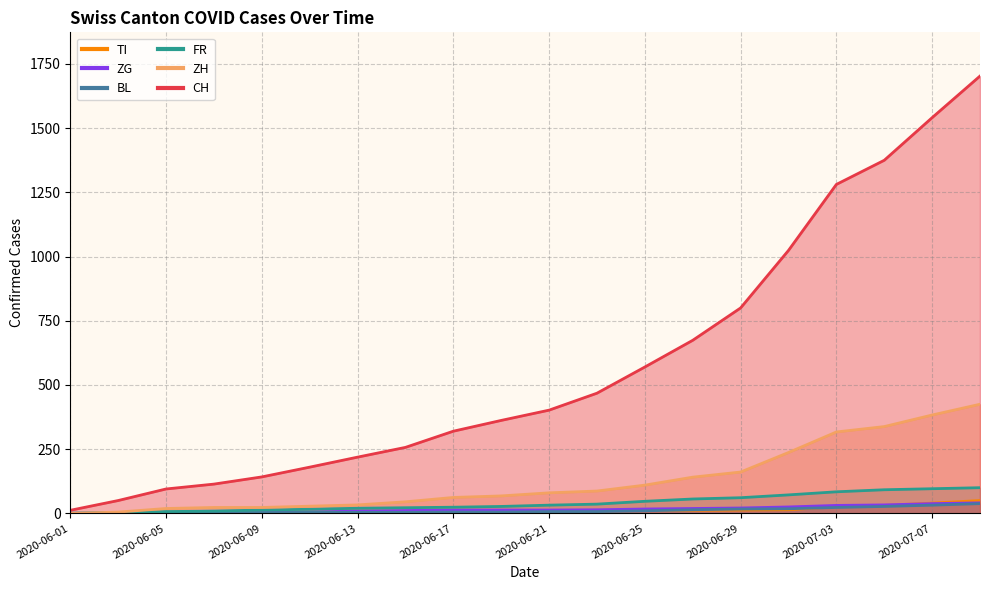

What is the sum of the ZH values at 2020-06-29 and 2020-06-15?

206